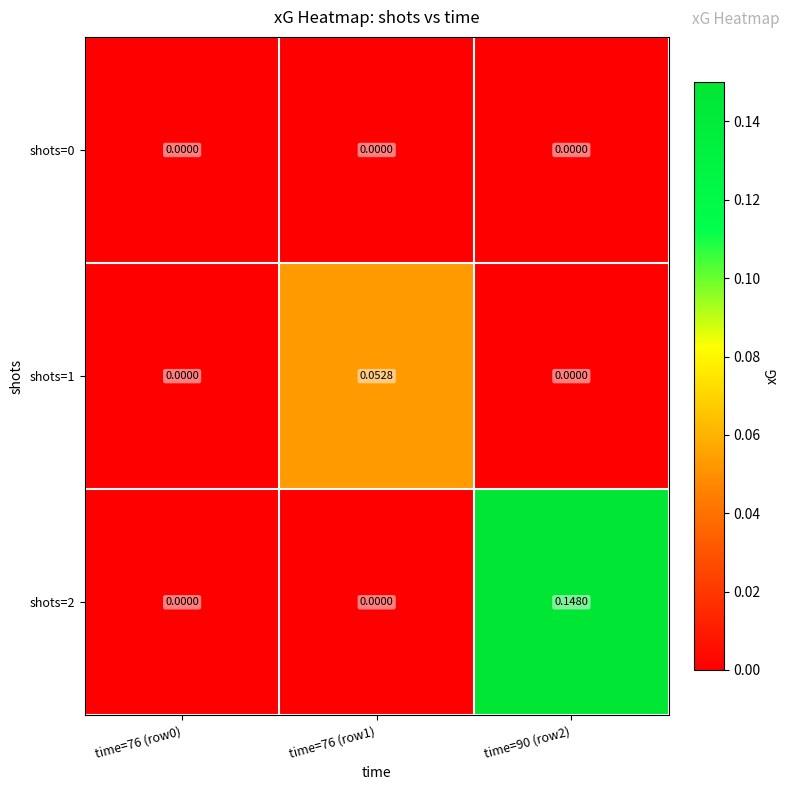

Which series has the largest total across all categories?

shots=2